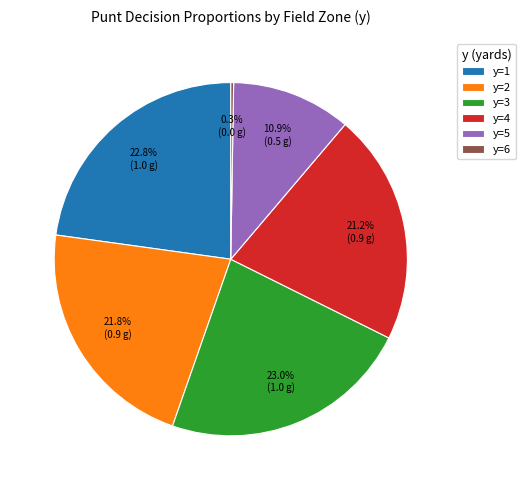

Is there a majority slice in this chart?

No